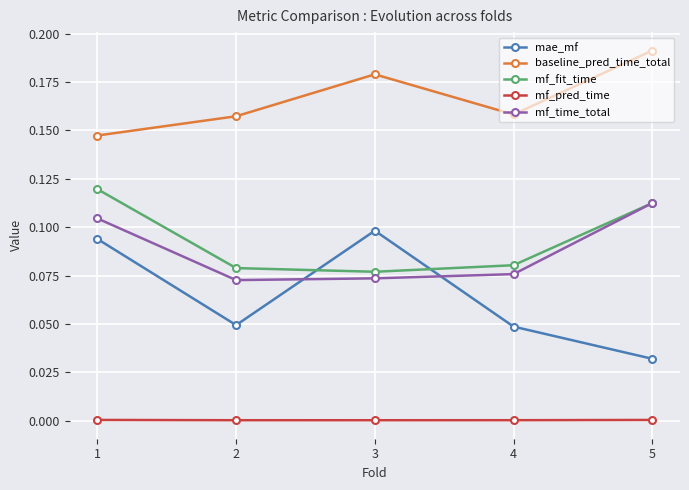

True or false: mf_fit_time has a value of 0.1 at 4.

True